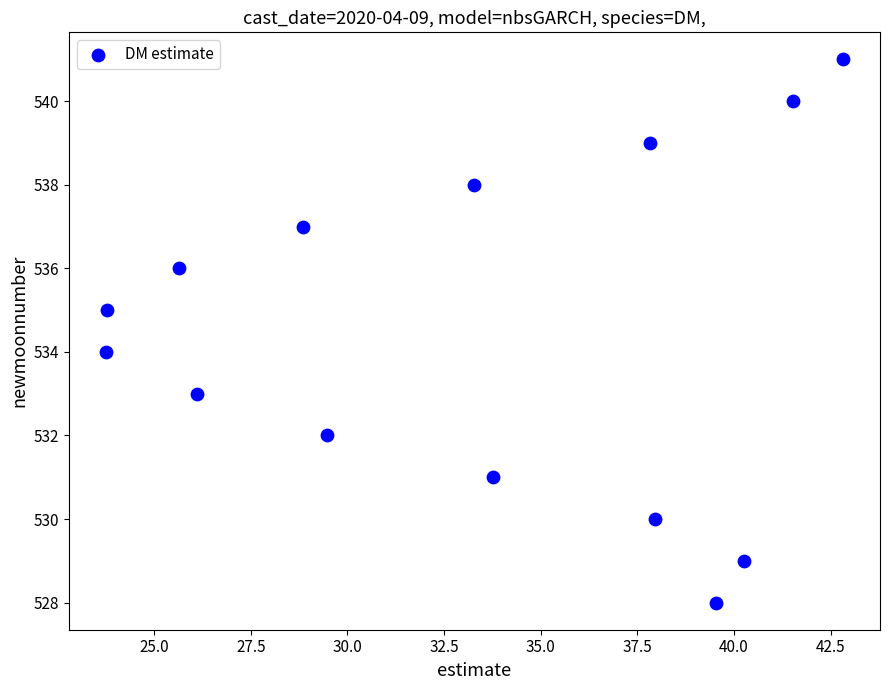

What is the range of Y values (max minus min)?

13